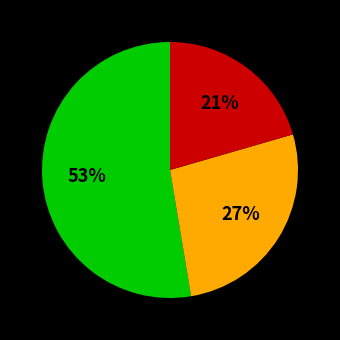

Is there a majority slice in this chart?

Yes